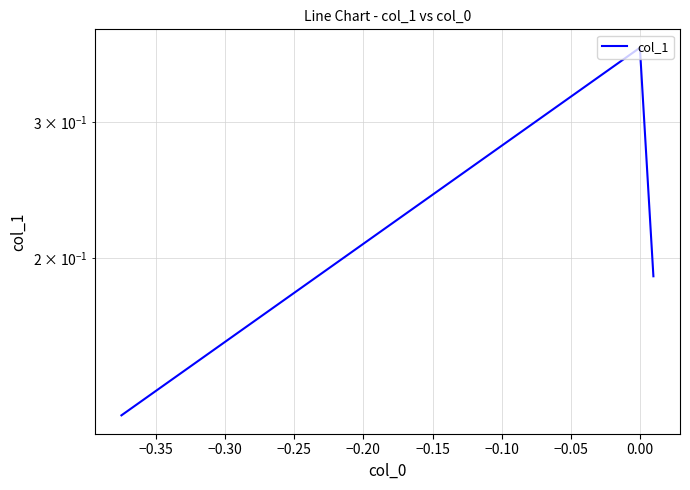

Is it true that the value at −0.30 is 0.1?

False